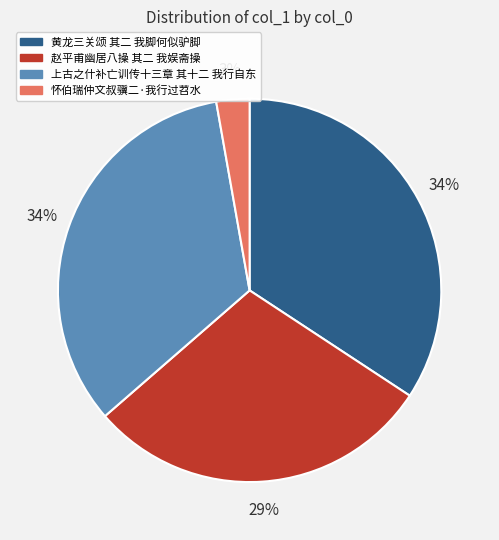

Count the number of slices in the pie.

4